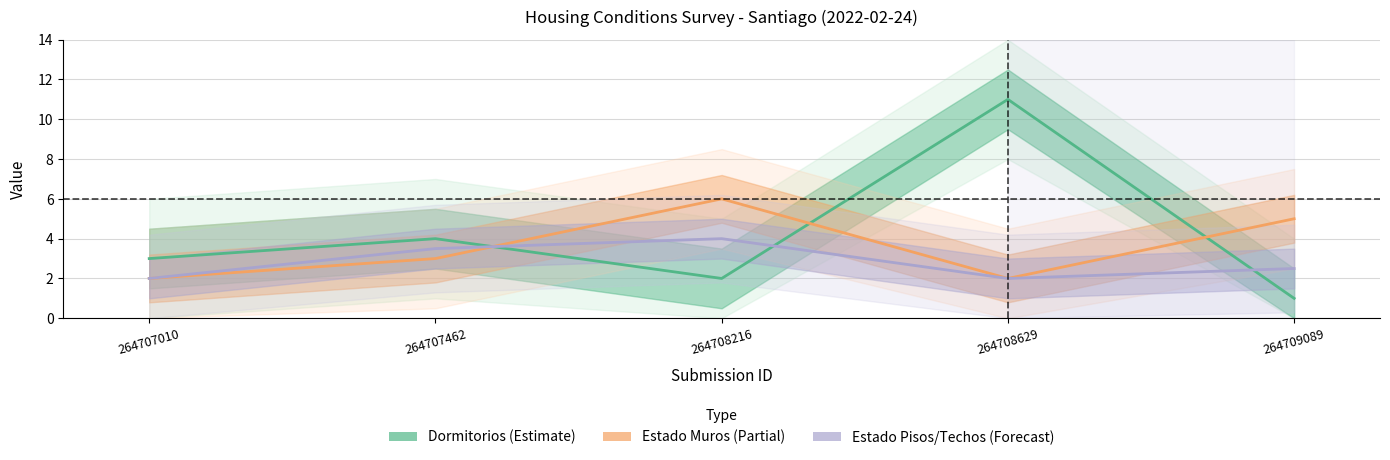

What is the sum of all Dormitorios (Estimate) values?

21.0